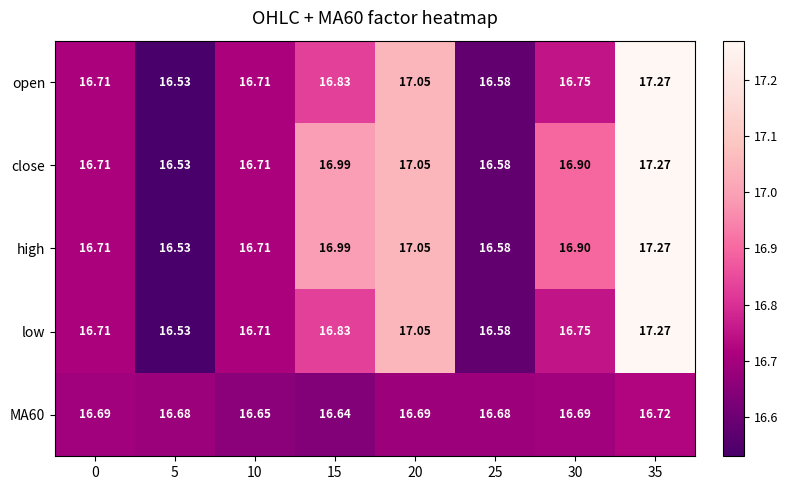

Is the value of open at 30 greater than the value of MA60 at 15?

Yes